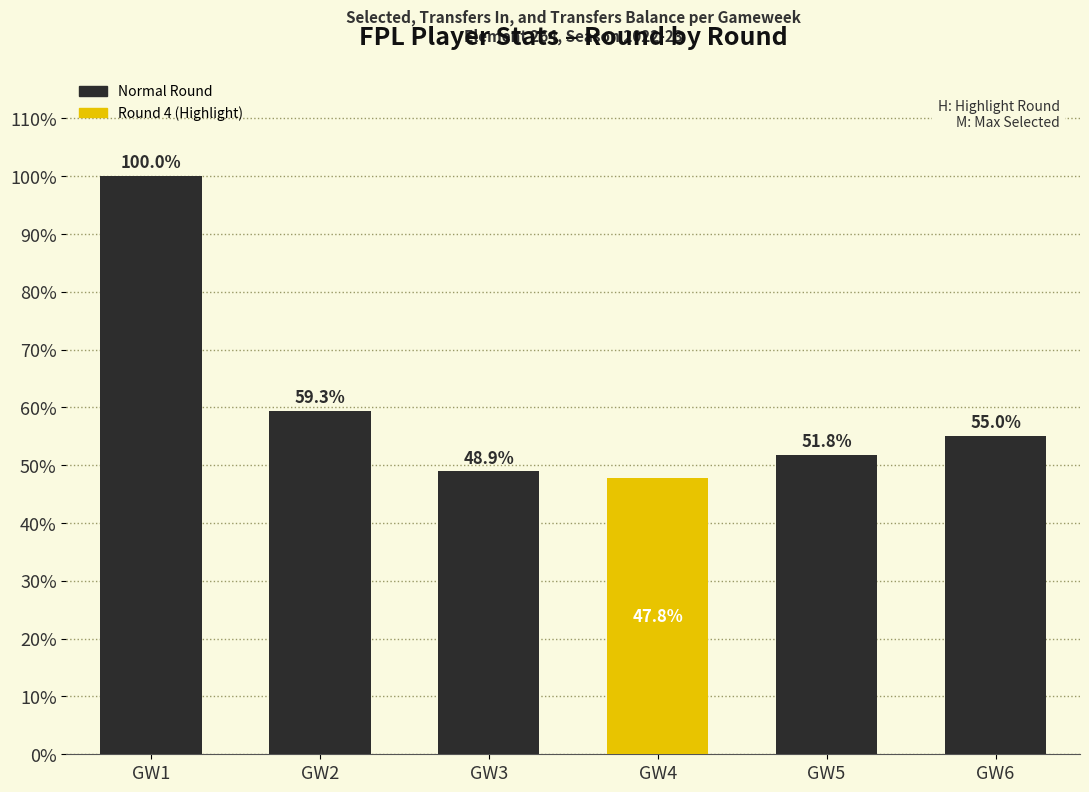

Where does the data first go above 54?

GW1